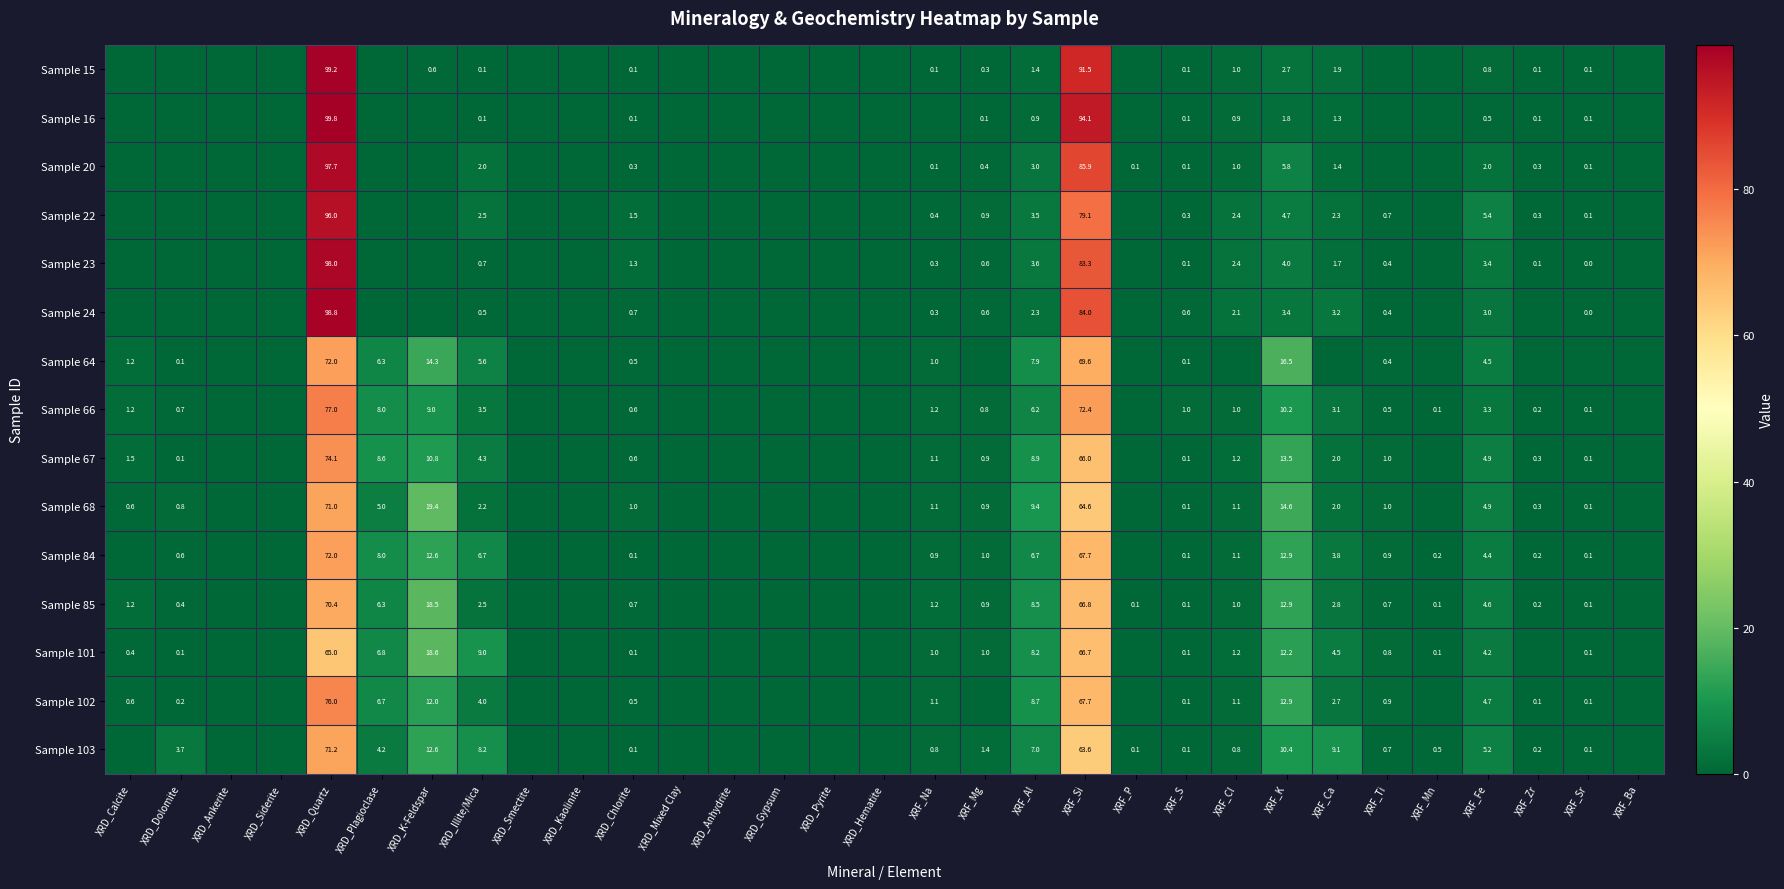

The value of Sample 84 at XRF_Mn is 0.2. True or false?

True